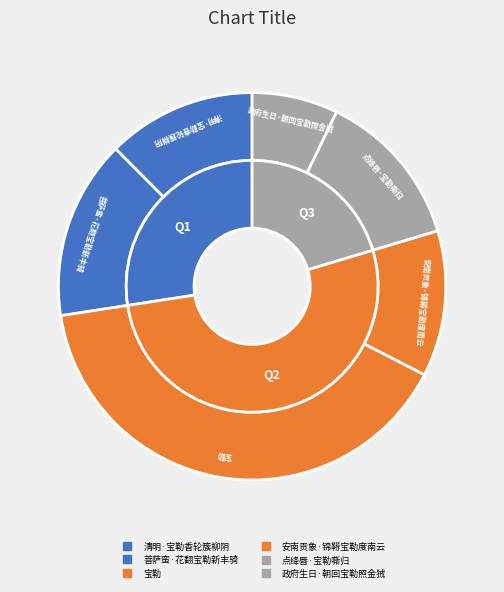

Which category has the smallest portion of the pie?

政府生日·朝回宝勒照金狨